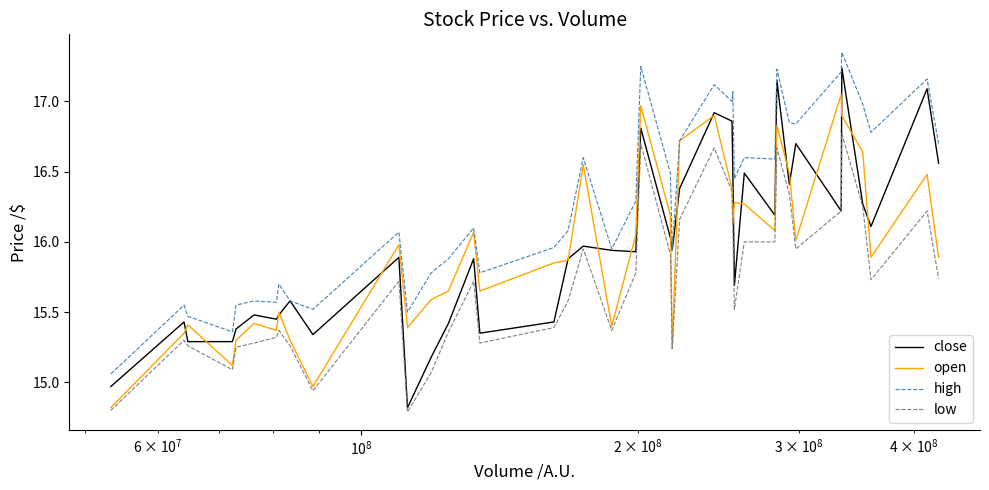

Which series has the widest spread of values?

close